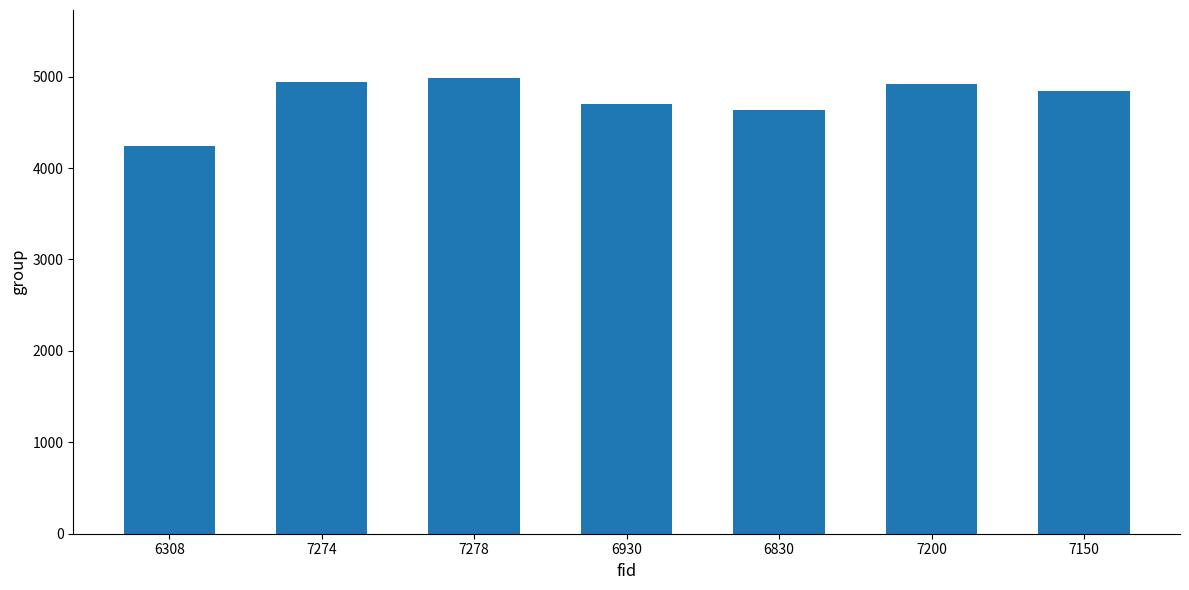

The value at 7150 is 8209. True or false?

False